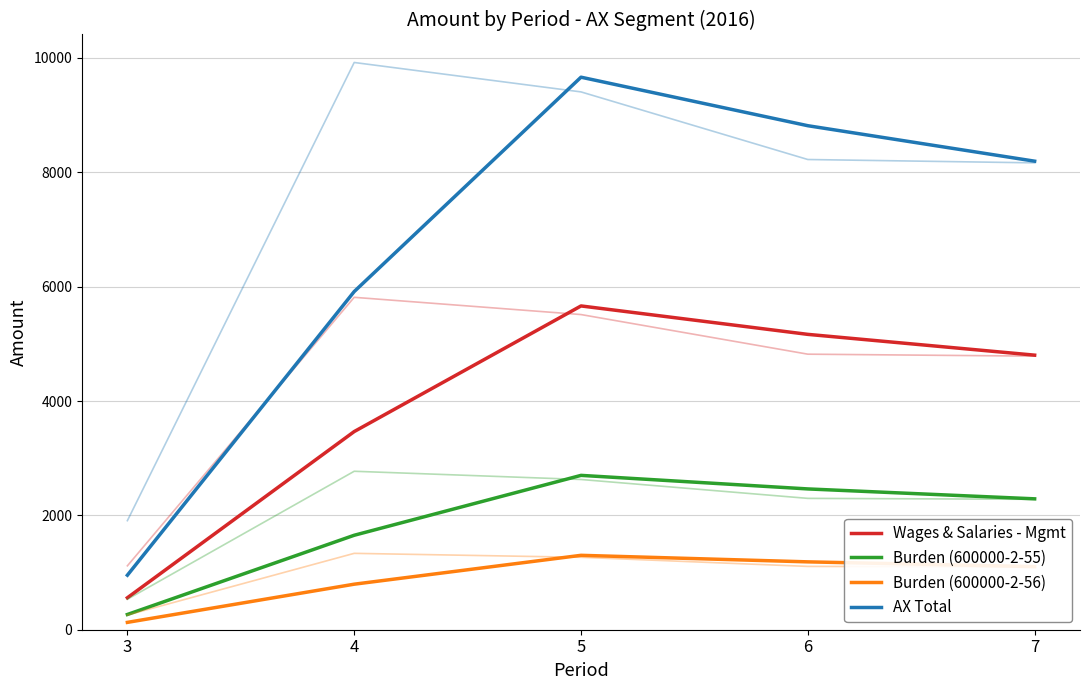

Is this an area chart (filled region under the line)?

No